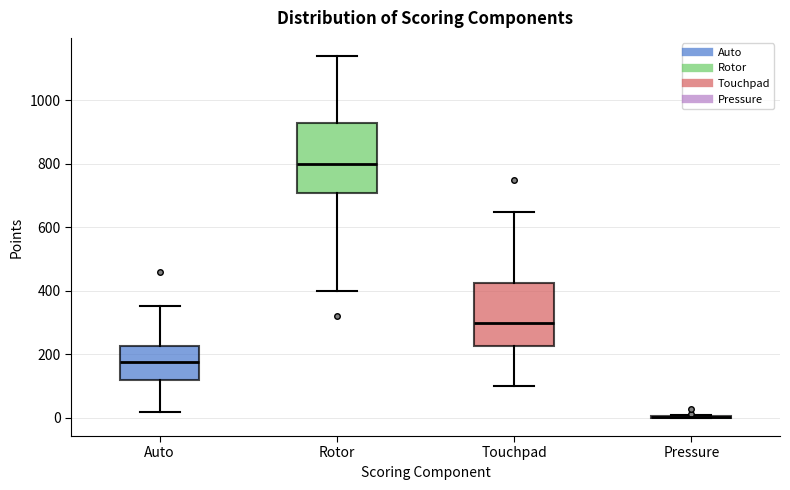

Reading left to right, transcribe this box plot: for each box, give where its median line is, the range the box spans, and where its two whiskers end, as read against the y-axis. The values are not printed on the chart, so give them approximately, as read against the axis.

Auto: median 180, box 120 to 220, whiskers 20 to 360
Rotor: median 800, box 720 to 940, whiskers 400 to 1140
Touchpad: median 300, box 220 to 420, whiskers 100 to 660
Pressure: box collapsed to a line at 0, whiskers 0 to 20